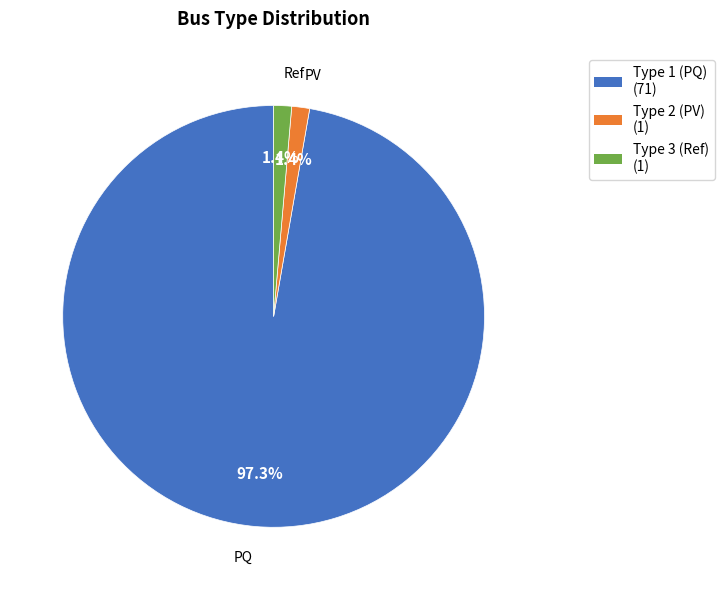

Does any single category account for the majority?

Yes